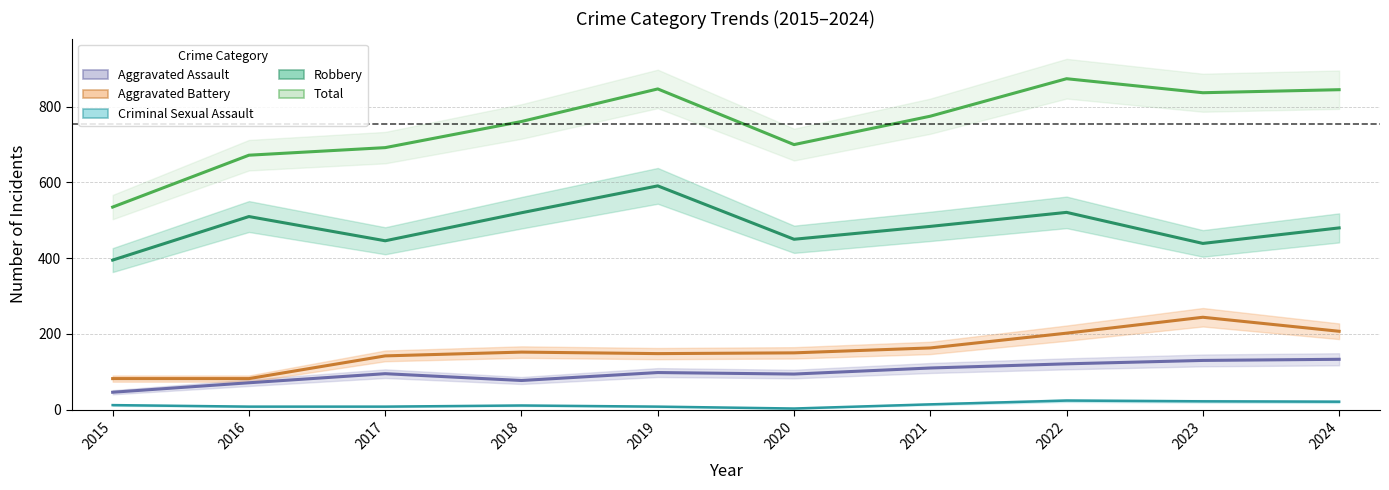

Which series has the largest total across all categories?

Total